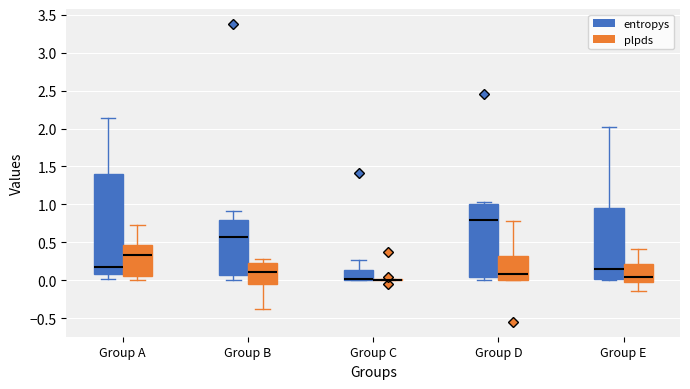

Which box is the tallest, from its lower edge to its upper edge?

Group A (entropys)